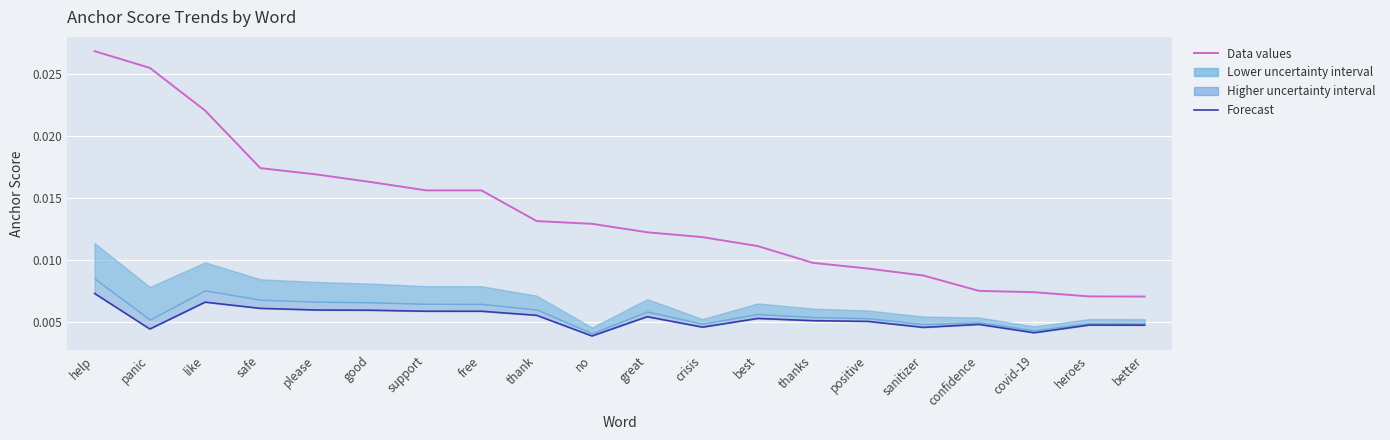

At like, list the series in order from largest to smallest.

Data values, Forecast